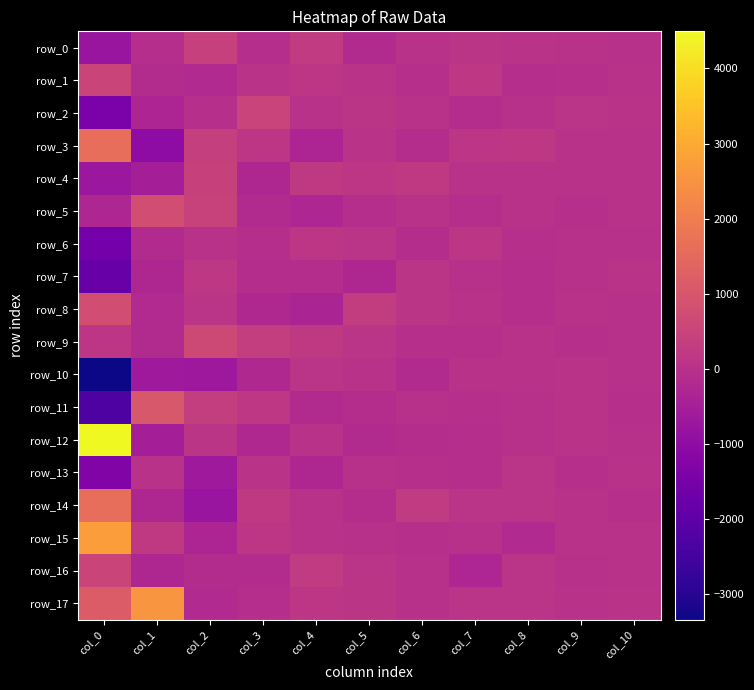

What is the difference between the maximum and minimum values in the row_16 series?

843.3